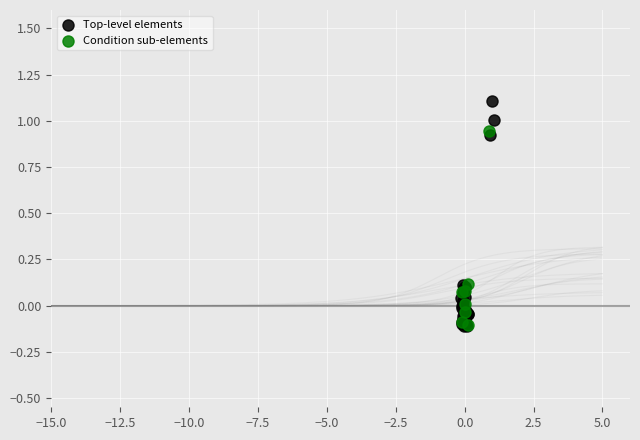

Which series has the largest Y range (max minus min)?

Top-level elements